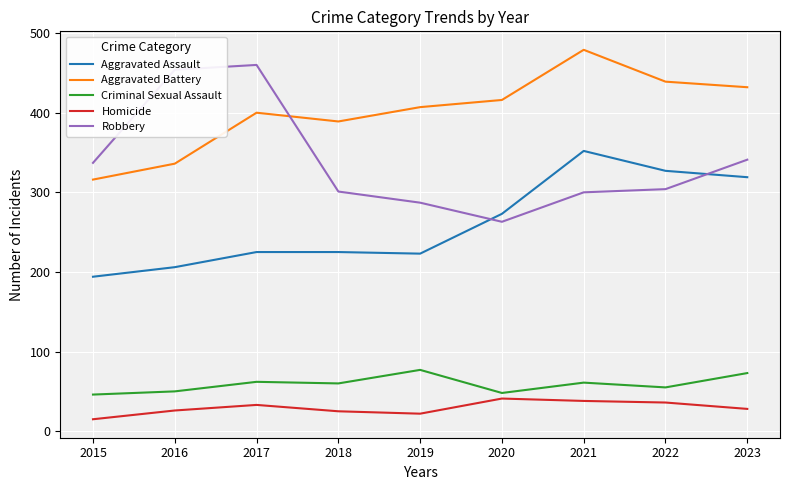

In Robbery, how many points are lower than both neighbors (excluding endpoints)?

1